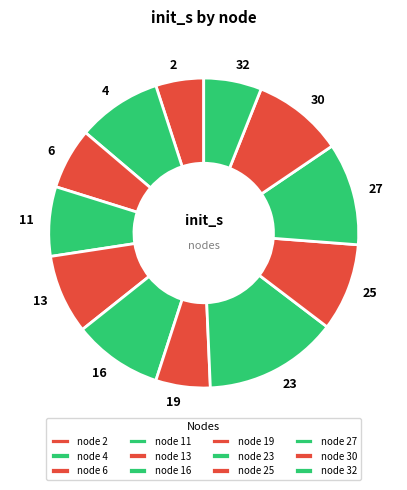

The 4 slice represents 3% of the pie. True or false?

False